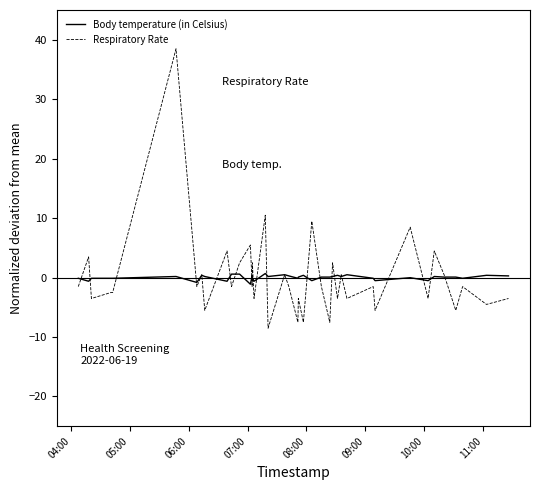

What is the maximum value shown in the chart?

38.5